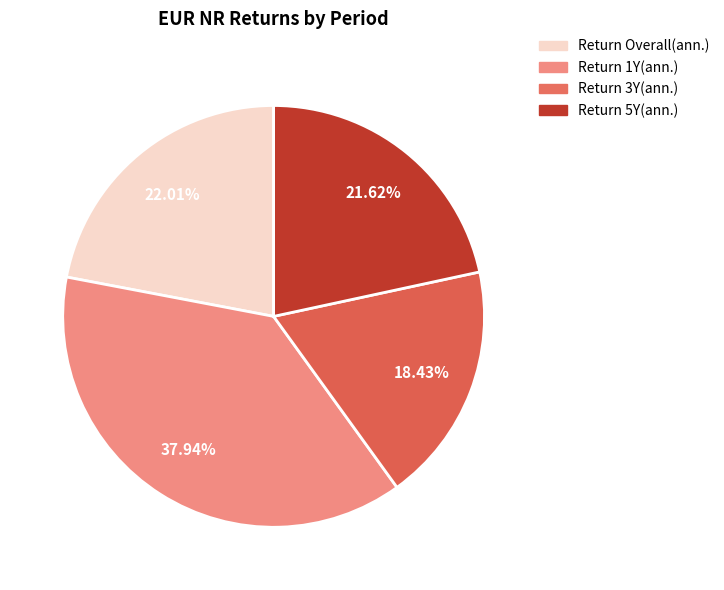

Do Return 5Y(ann.) and Return Overall(ann.) together represent more than half of the pie?

No